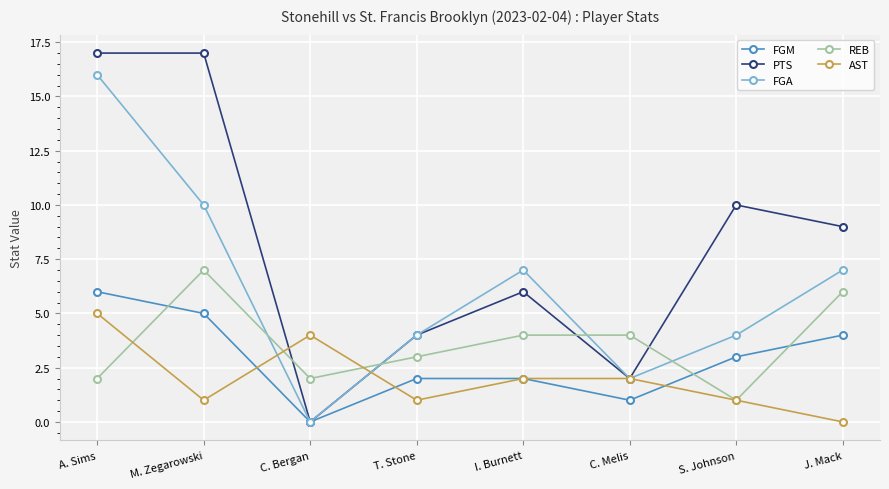

After their last crossing, which series has the higher values: FGM or REB?

REB